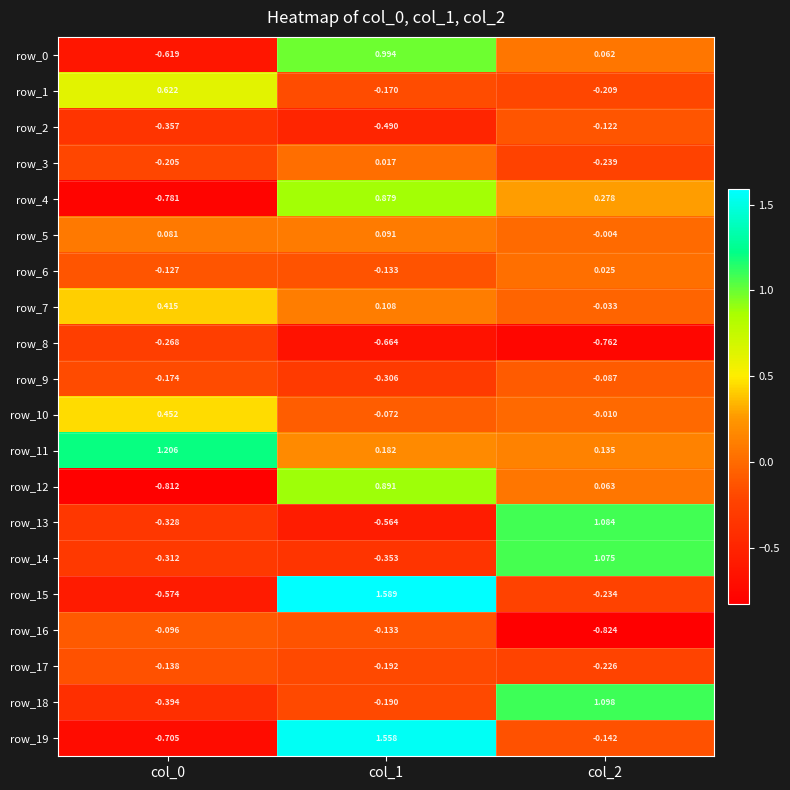

At how many categories does at least one series exceed 0?

3